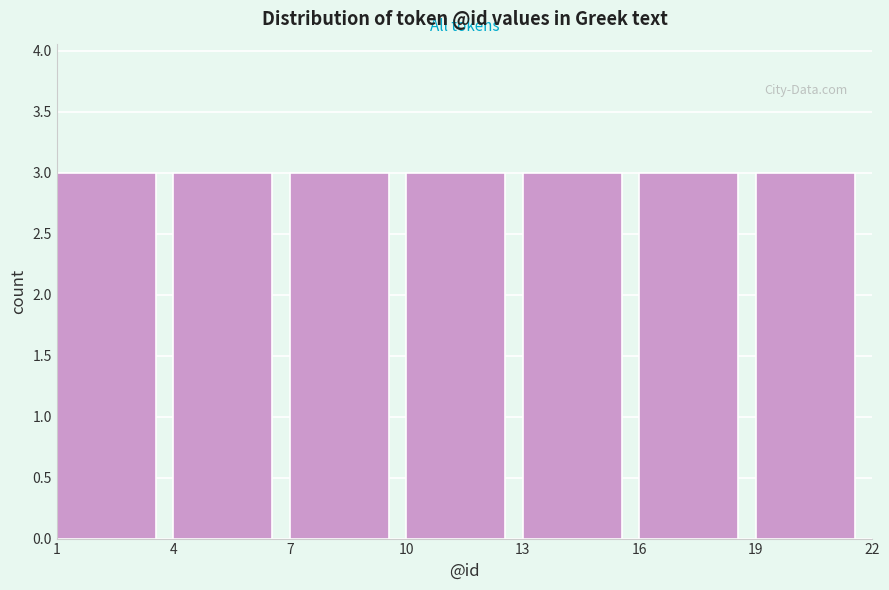

What is the height of the bar covering 19 to 22 on the x-axis? The values are not printed on the chart, so give them approximately, as read against the axis.

3